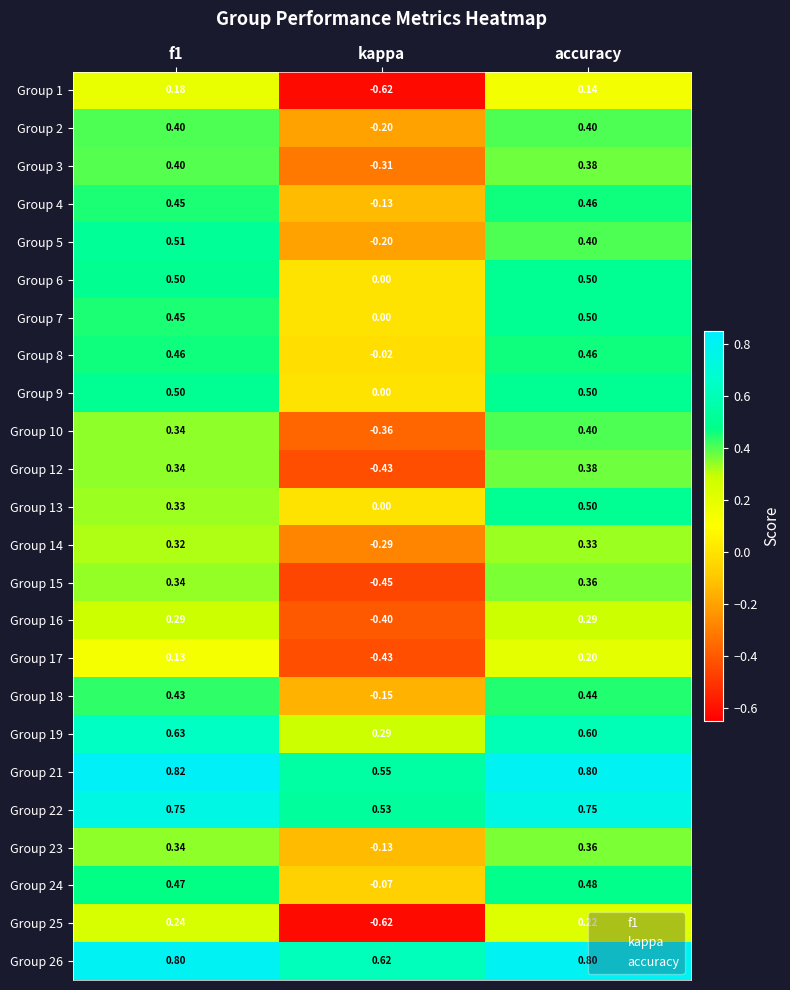

How many distinct data groups are displayed?

24